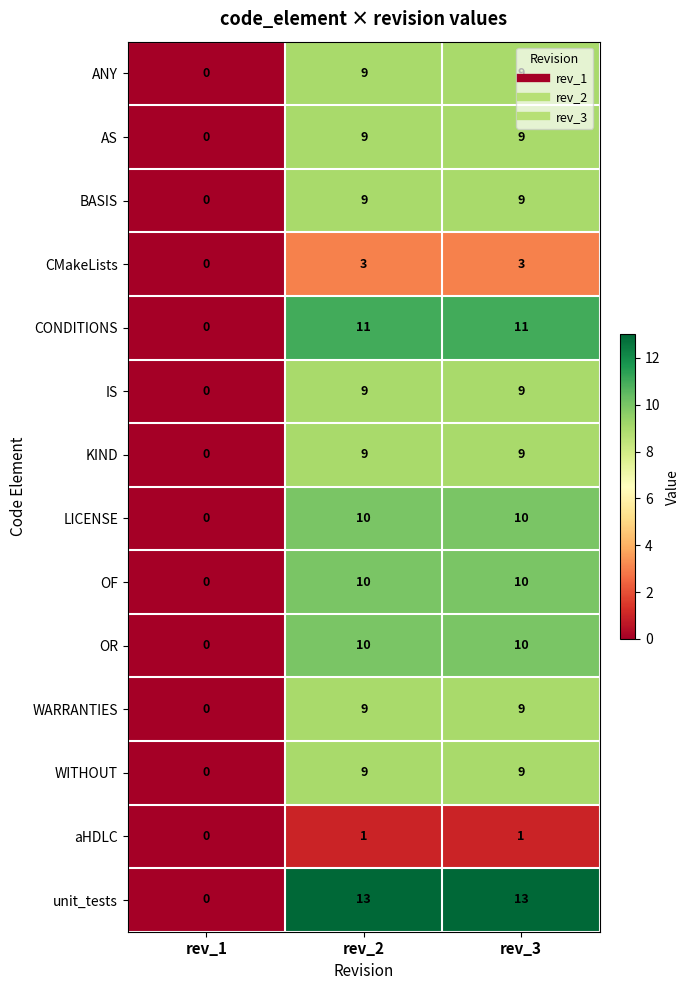

What is the greatest value displayed?

13